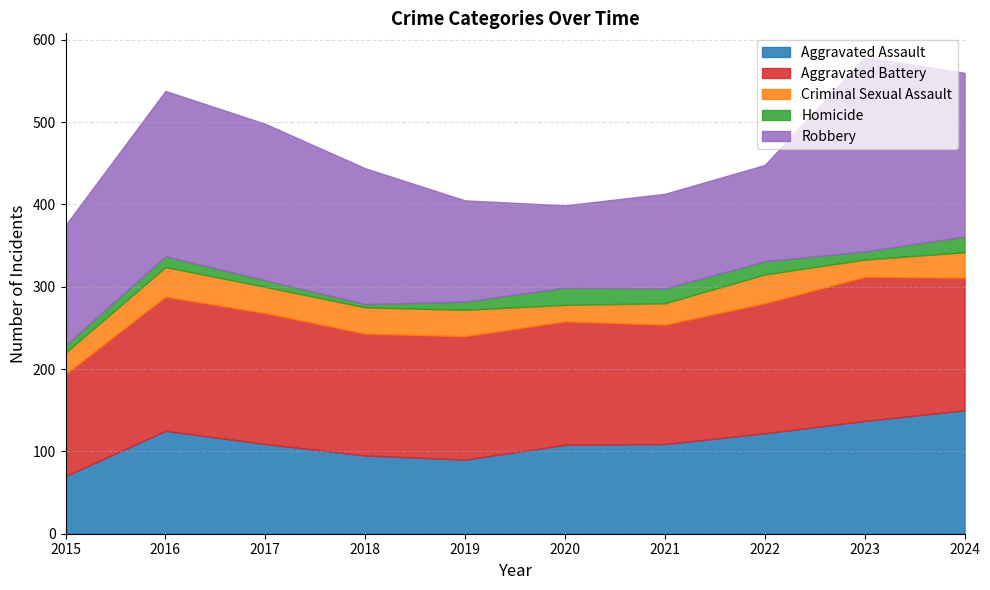

The Aggravated Assault series shows 56 at 2019. True or false?

False